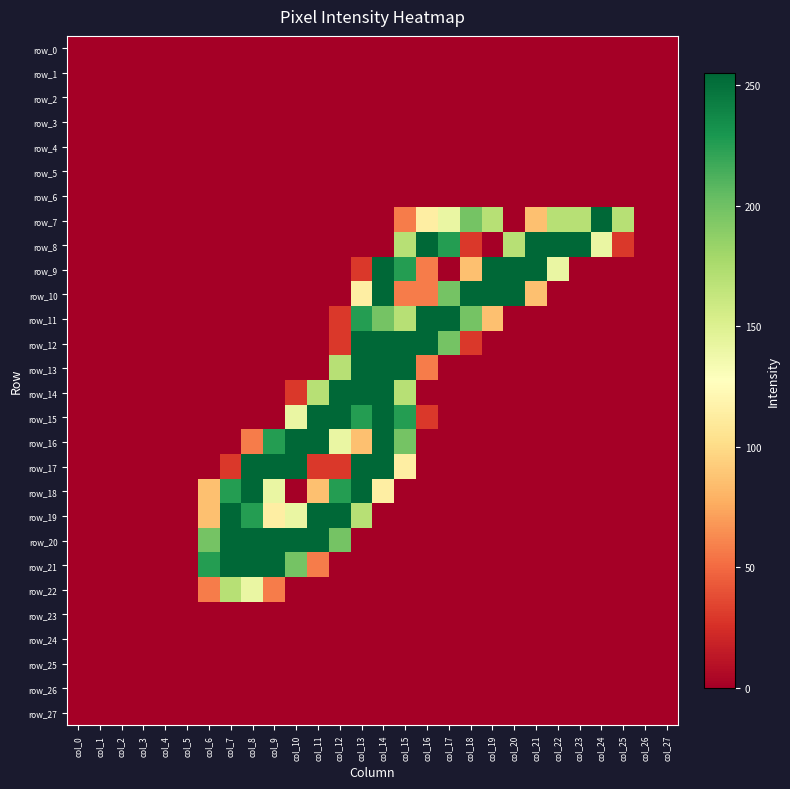

What is the difference between the maximum and second lowest values in the row_22 series?

170